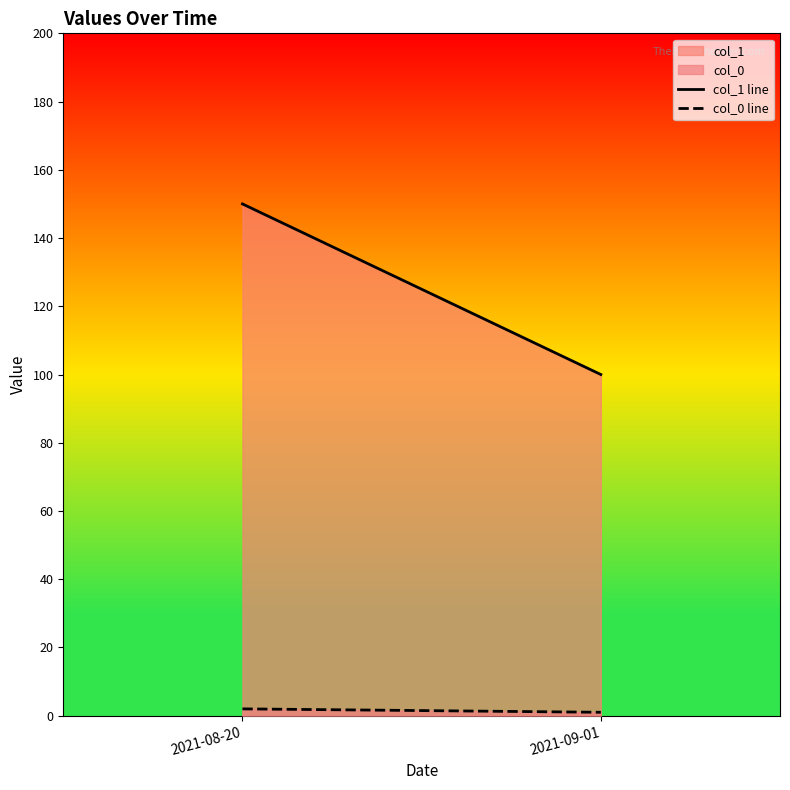

Which has a higher value, 2021-09-01 or 2021-08-20?

2021-08-20